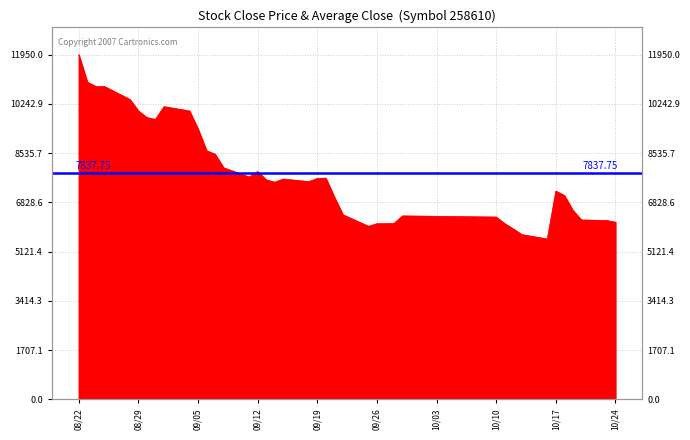

Where is the data nearest to the value 8755?

2017-09-06